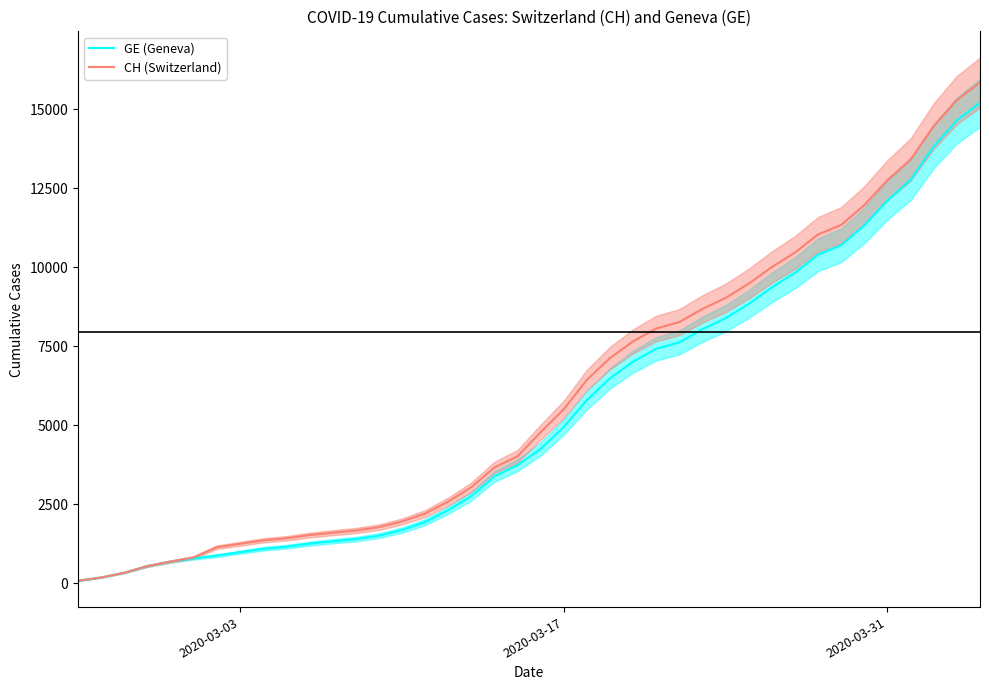

What is the maximum value for CH (Switzerland)?

15850